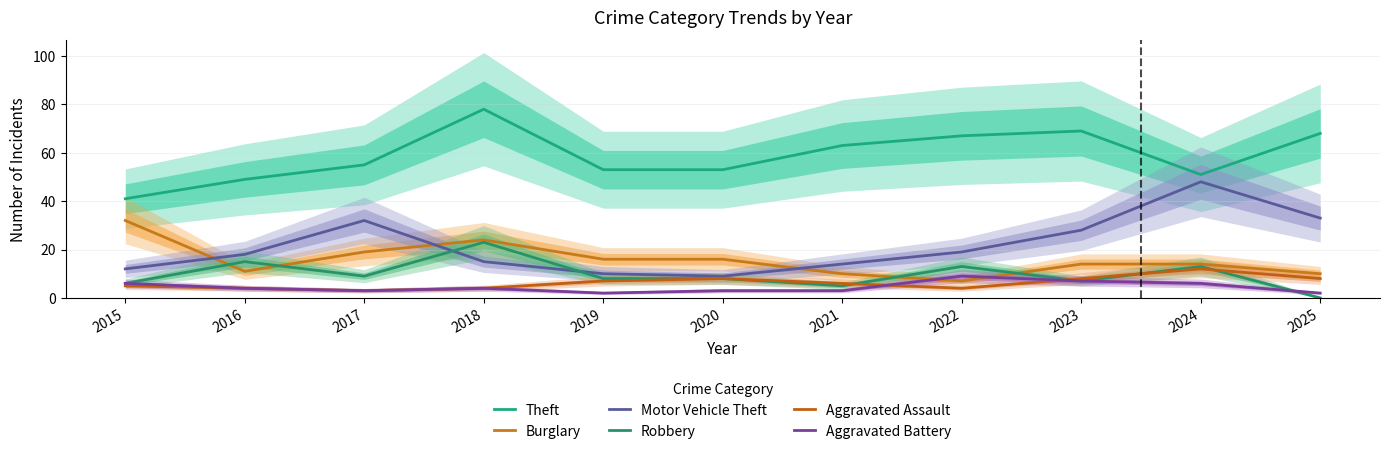

Which series has the largest total across all categories?

Theft